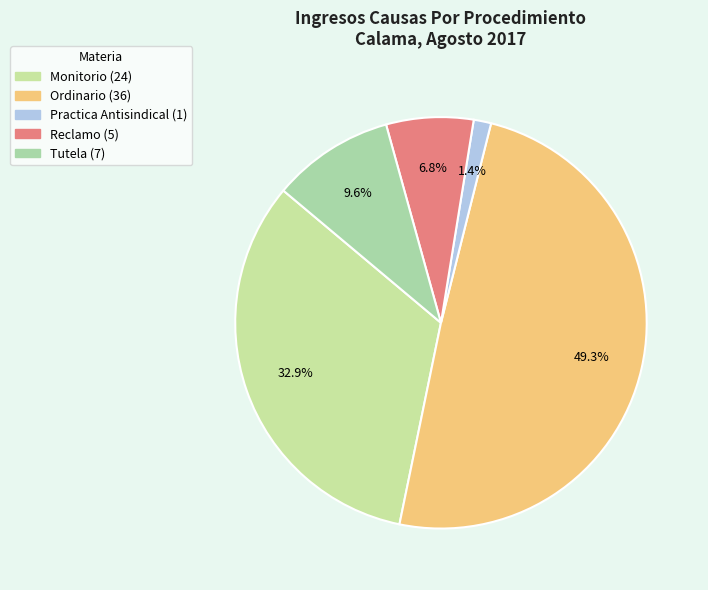

True or false: Ordinario accounts for 59% of the total.

False